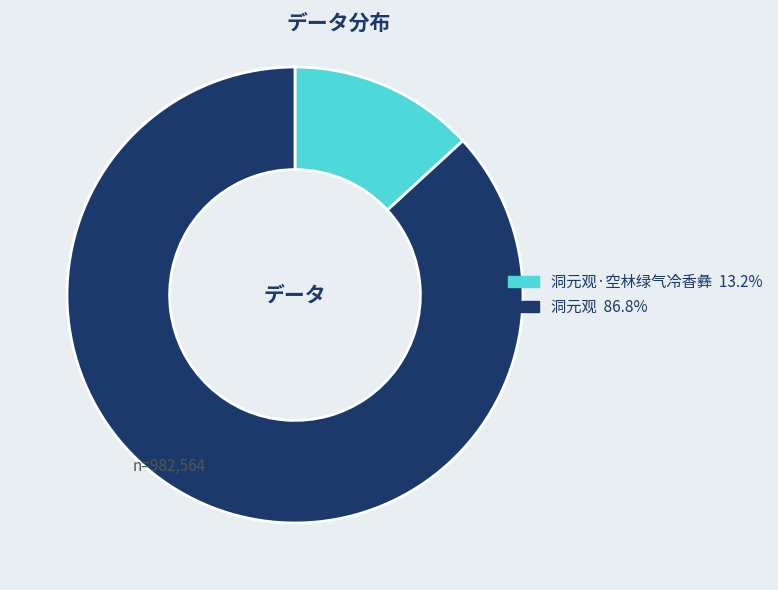

Does any single category account for the majority?

Yes